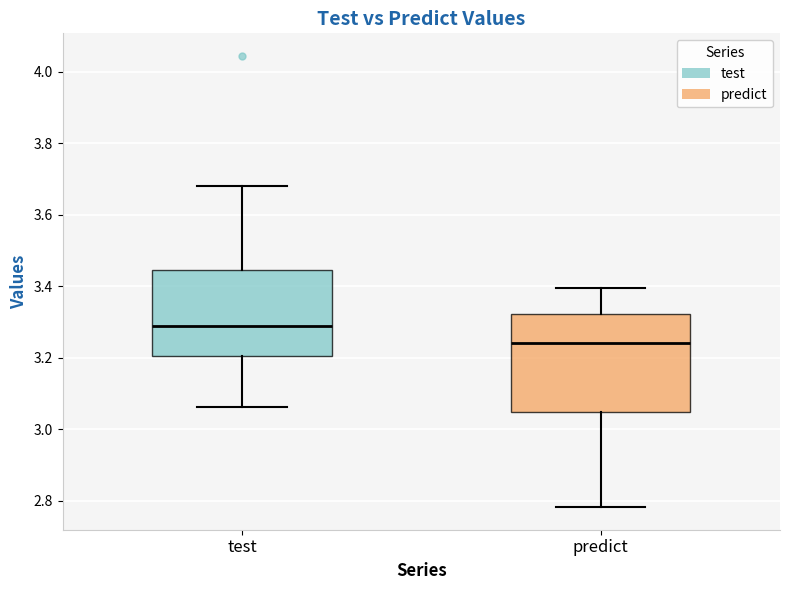

Reading left to right, transcribe this box plot: for each box, give where its median line is, the range the box spans, and where its two whiskers end, as read against the y-axis. The values are not printed on the chart, so give them approximately, as read against the axis.

test: median 3.28, box 3.20 to 3.44, whiskers 3.06 to 3.68
predict: median 3.24, box 3.04 to 3.32, whiskers 2.78 to 3.40